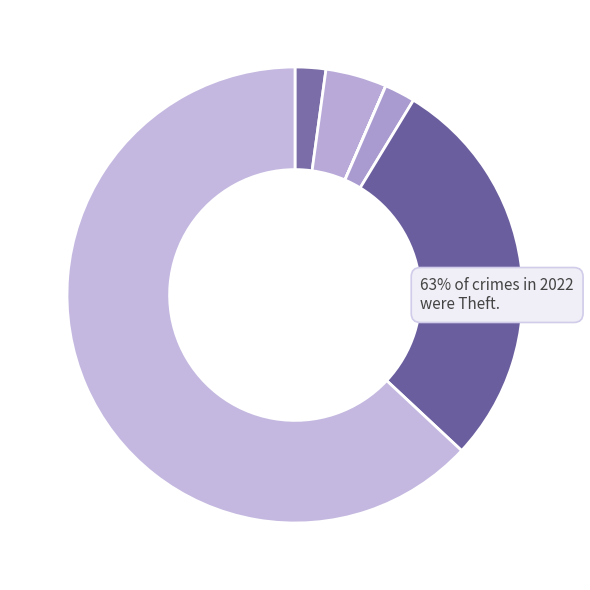

Does any single category account for the majority?

Yes